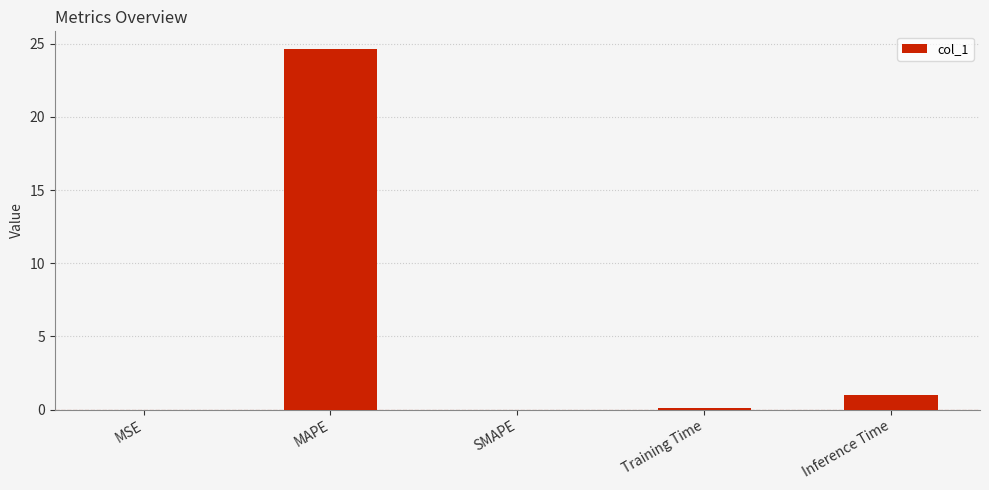

What is the approximate value at Inference Time?

1.0